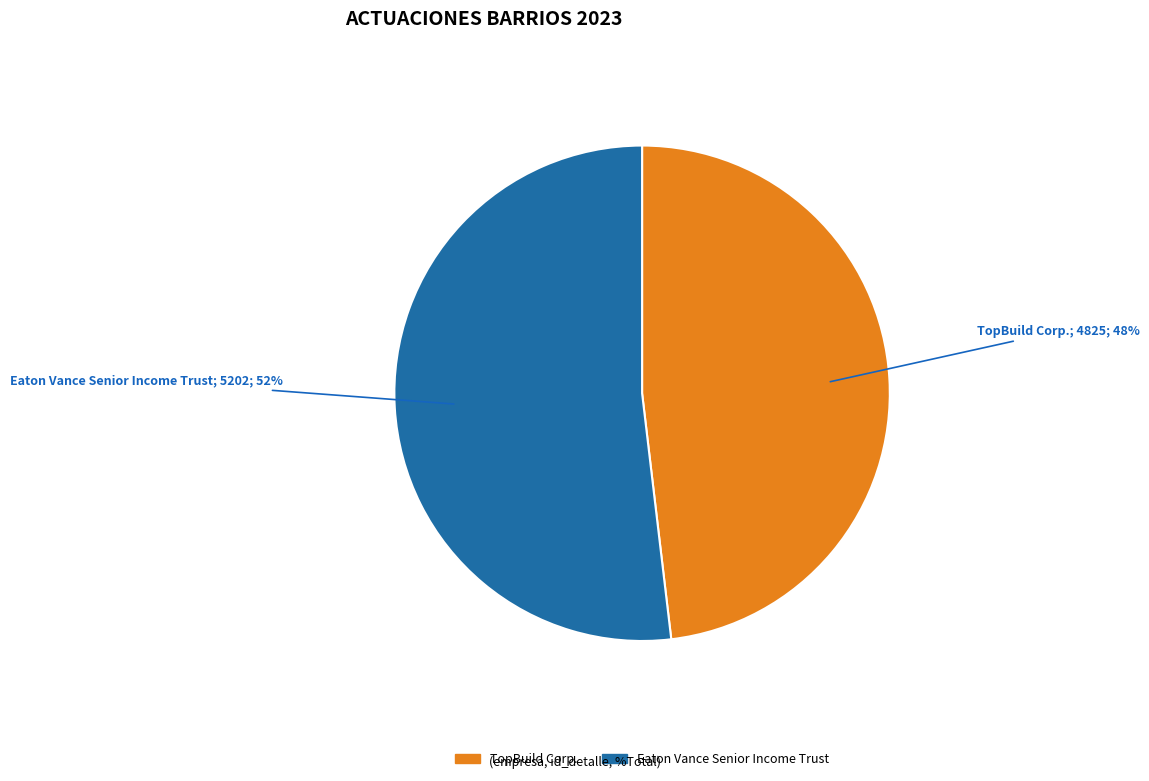

Which category has the smallest portion of the pie?

TopBuild Corp.